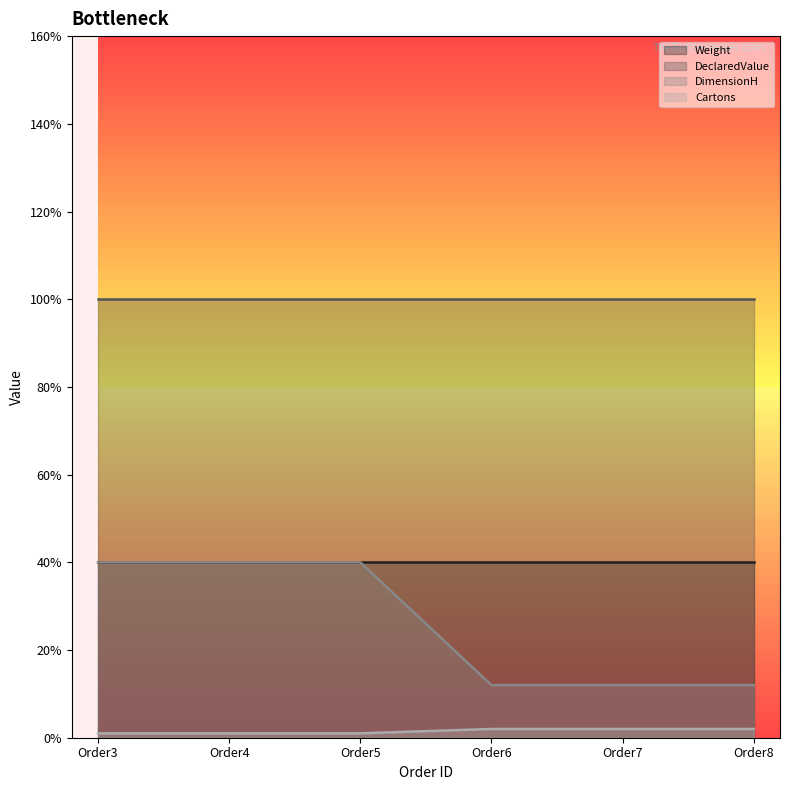

At how many categories does at least one series exceed 15?

6